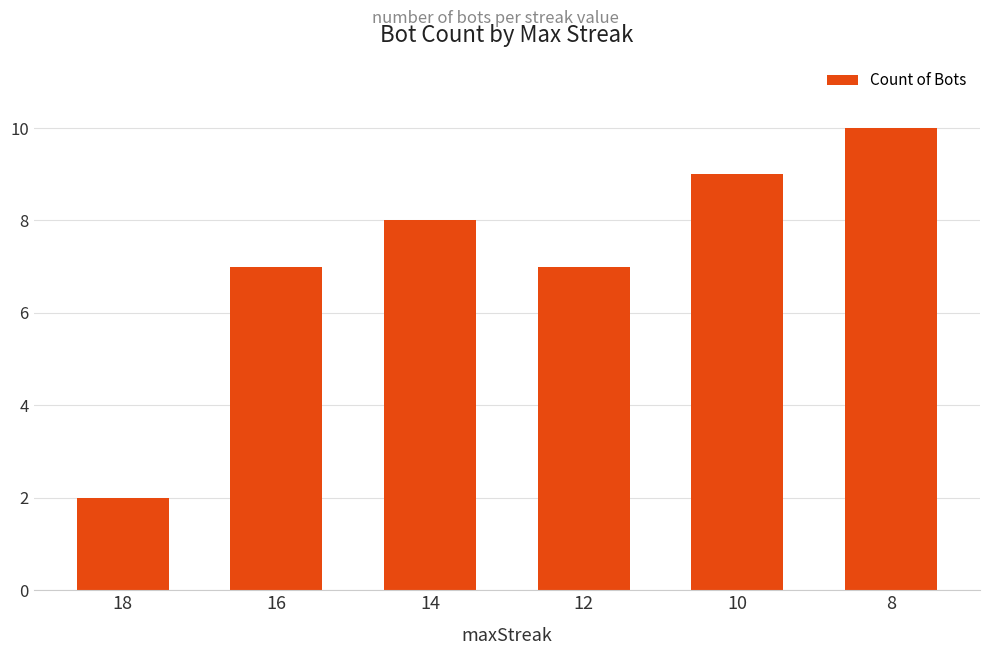

Reading right to left, list all the values displayed in this chart.

8=10	10=9	12=7	14=8	16=7	18=2